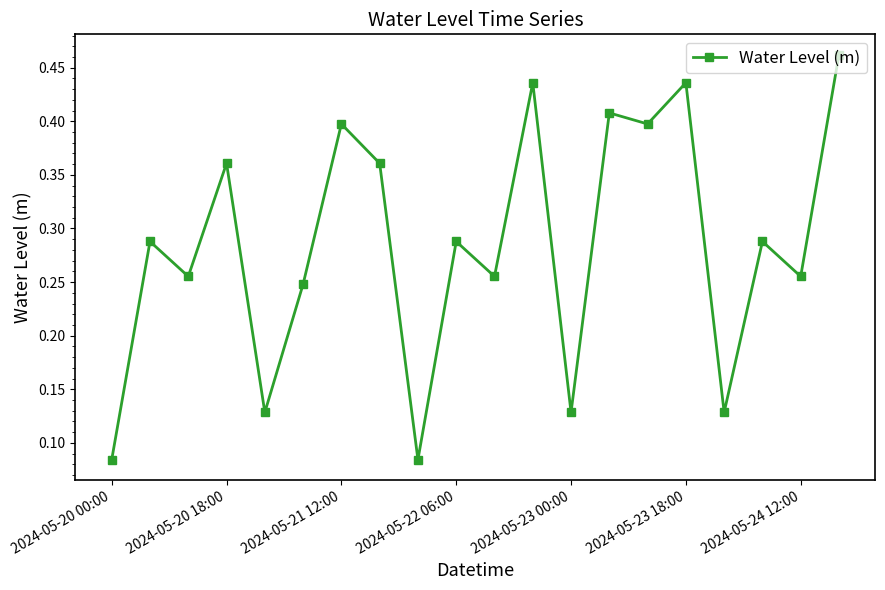

How many interior local peaks (higher than both neighbors) does the data have?

8